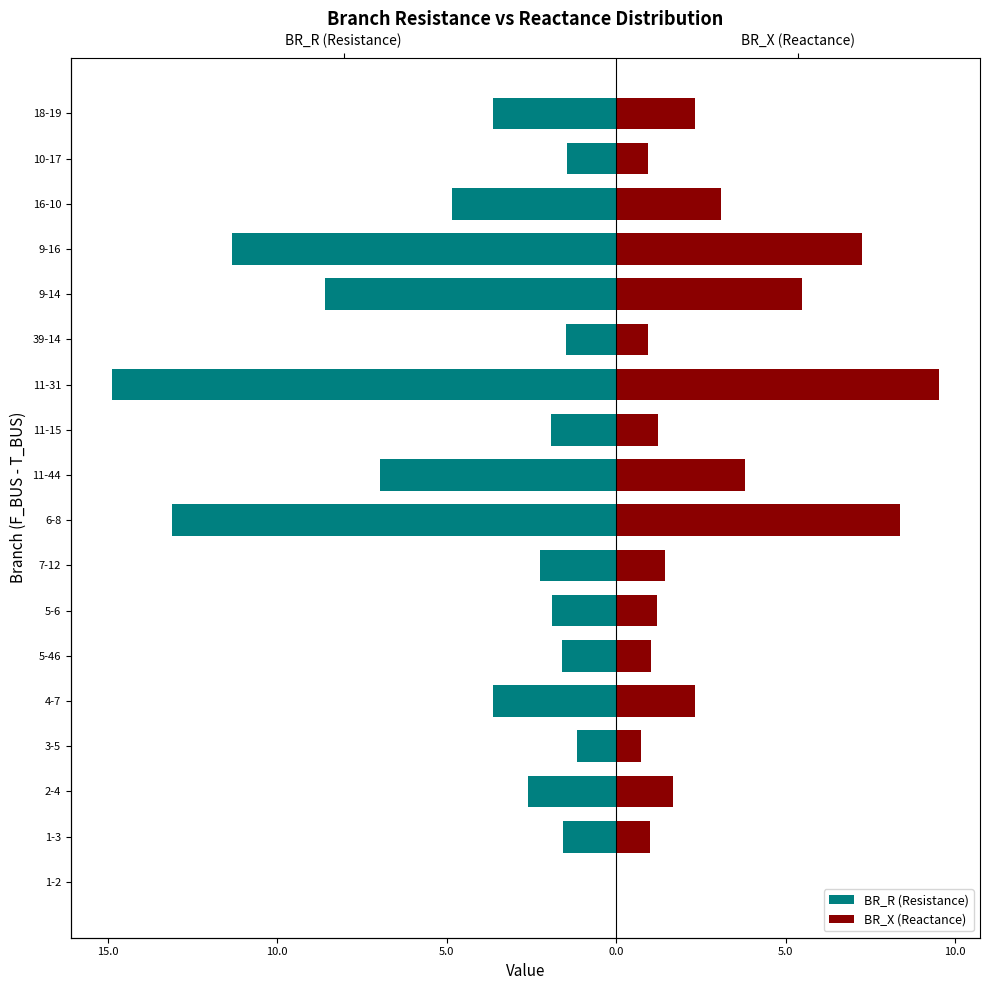

Which has a higher value, 1-2 or 11-15?

1-2